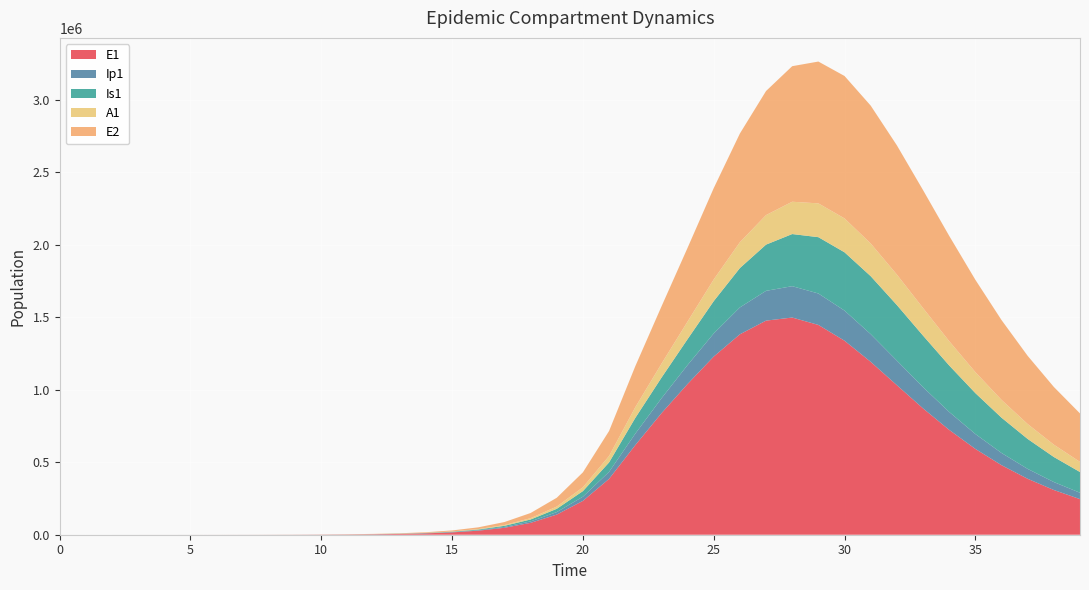

Reading right to left, transcribe all the data shown in this chart.

E1: 39=245589.2	38=308421.2	37=385703.3	36=479626.9	35=591904.1	34=723060.2	33=871352.2	32=1031334.6	31=1192375.2	30=1337922.1	29=1446818.3	28=1497783.1	27=1476507.5	26=1382120.9	25=1228616.7	24=1039393.1	23=837247.2	22=617416.3	21=385209.6	20=233393.7	19=138900.5	18=81783.6	17=47849.9	16=27892.4	15=16223.7	14=9424.7	13=5471.0	12=3174.6	11=1841.6	10=1068.2	9=619.5	8=359.3	7=208.4	6=120.8	5=70.1	4=40.6	3=23.4	2=13.2	1=6.4	0=0.0
Ip1: 39=43899.2	38=54871.6	37=68193.9	36=84105.5	35=102684.7	34=123707.7	33=146466.0	32=169578.9	31=190892.7	30=207611.8	29=216802.1	28=216241.9	27=205306.7	26=185366.9	25=159363.8	24=130774.2	23=102720.6	22=78935.5	21=48328.1	20=28948.5	19=17111.3	18=10034.7	17=5857.3	16=3409.7	15=1981.7	14=1150.7	13=667.8	12=387.4	11=224.7	10=130.3	9=75.6	8=43.8	7=25.4	6=14.7	5=8.5	4=4.9	3=2.7	2=1.4	1=0.5	0=0.0
Is1: 39=142857.0	38=172730.9	37=206469.9	36=243387.1	35=282119.9	34=320477.7	33=355402.3	32=383148.9	31=399791.8	30=402065.3	29=388361.3	28=359495.4	27=318801.3	26=271390.2	25=222907.9	24=178462.7	23=142263.9	22=108606.4	21=65037.9	20=38443.9	19=22546.3	18=13161.3	17=7661.7	16=4453.1	15=2585.8	14=1500.7	13=870.7	12=505.2	11=293.1	10=170.1	9=98.8	8=57.5	7=33.6	6=19.8	5=11.9	4=7.5	3=5.1	2=4.1	1=4.1	0=5.0
A1: 39=69642.3	38=85010.9	37=102785.9	36=122834.8	35=144716.7	34=167565.4	33=189994.0	32=210073.8	31=225465.2	30=233771.1	29=233111.4	28=222772.9	27=203640.0	26=178114.4	25=149490.4	24=121115.0	23=95862.0	22=73414.8	21=44439.2	20=26439.5	19=15566.2	18=9107.3	17=5308.8	16=3087.9	15=1793.8	14=1041.3	13=604.2	12=350.5	11=203.2	10=117.8	9=68.3	8=39.5	7=22.8	6=13.1	5=7.4	4=4.1	3=2.1	2=1.0	1=0.3	0=0.0
E2: 39=334465.5	38=398138.4	37=470384.6	36=550578.5	35=636999.7	34=726400.2	33=813609.2	32=891369.9	31=950712.5	30=982187.3	29=978051.4	28=934928.3	27=855760.8	26=749735.6	25=629769.2	24=508575.4	23=394874.4	22=282784.9	21=172357.7	20=102966.0	19=60766.9	18=35603.1	17=20770.6	16=12087.2	15=7023.7	14=4077.9	13=2366.4	12=1372.9	11=796.3	10=461.9	9=267.9	8=155.3	7=90.1	6=52.2	5=30.3	4=17.6	3=10.1	2=5.7	1=2.8	0=0.0